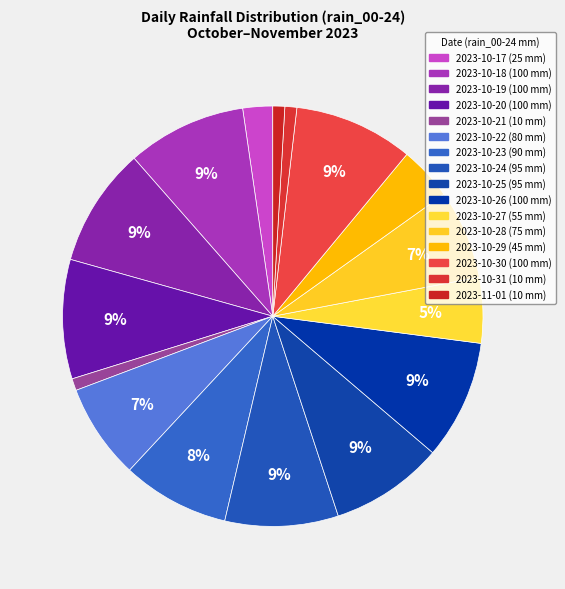

How many segments does this pie chart have?

16